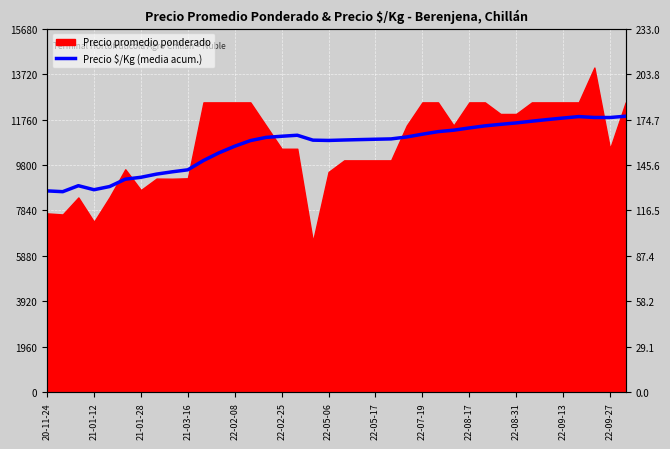

The chart shows a value of 4510.5 at 21-01-28. True or false?

False